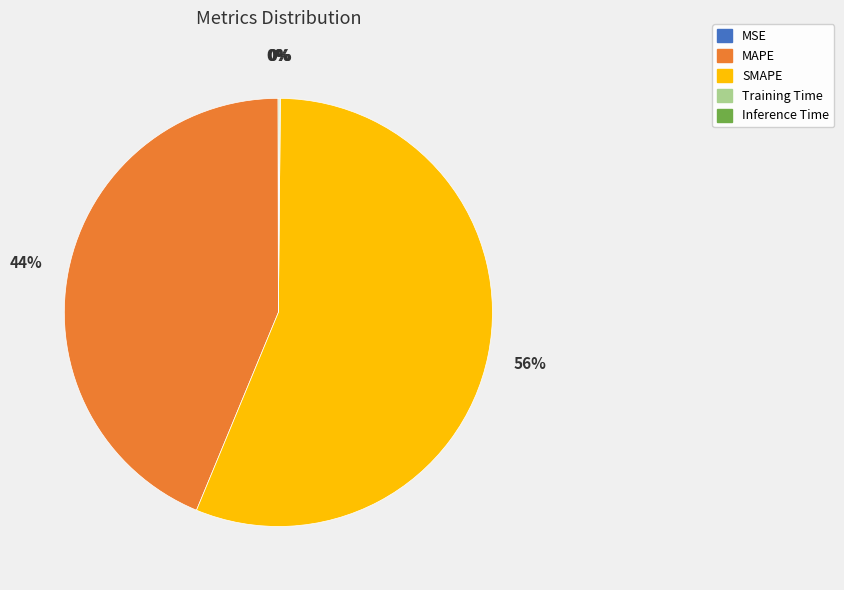

To the nearest percent, what percentage of the pie is MAPE?

44%